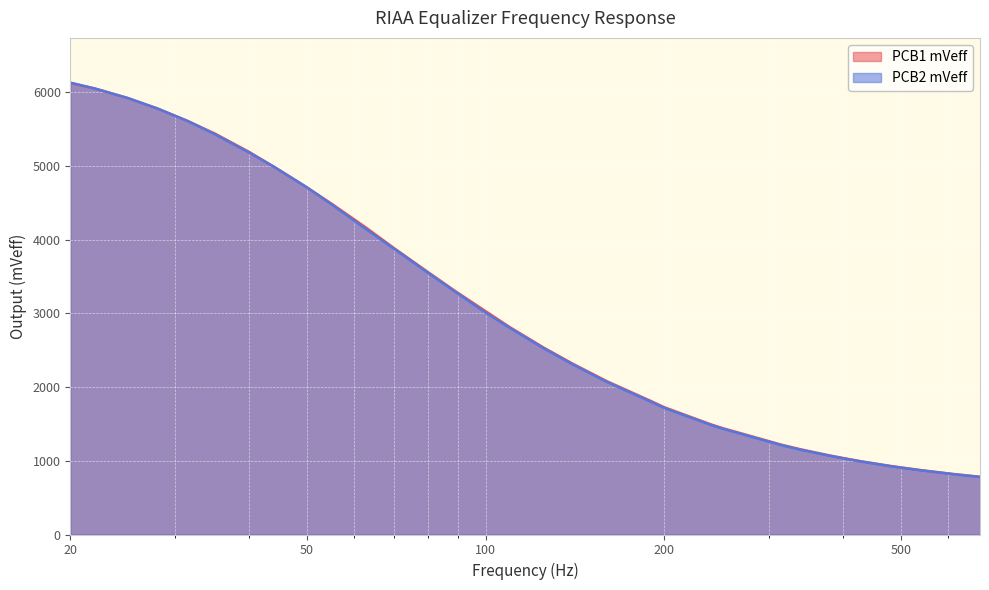

True or false: PCB1 mVeff has a value of 505 at 190.

False